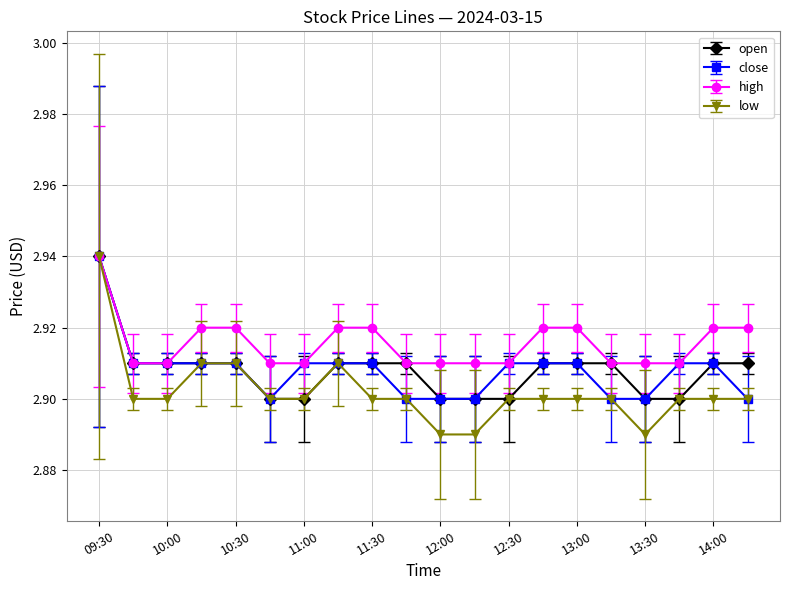

Which series has the largest total across all categories?

high